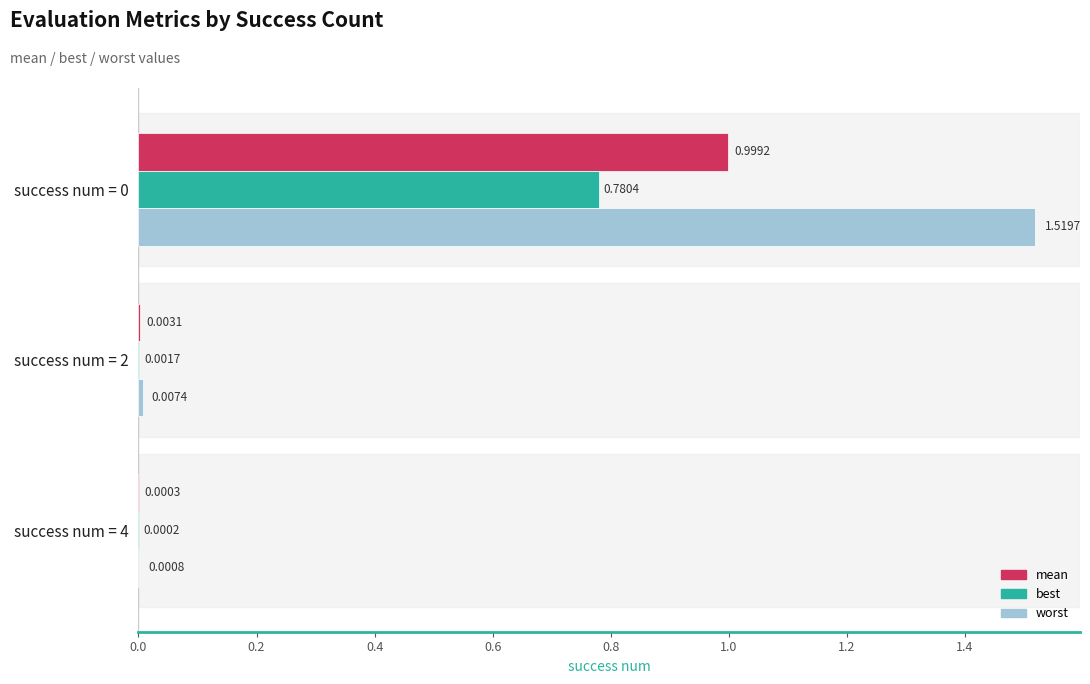

Which series has the largest total across all categories?

worst